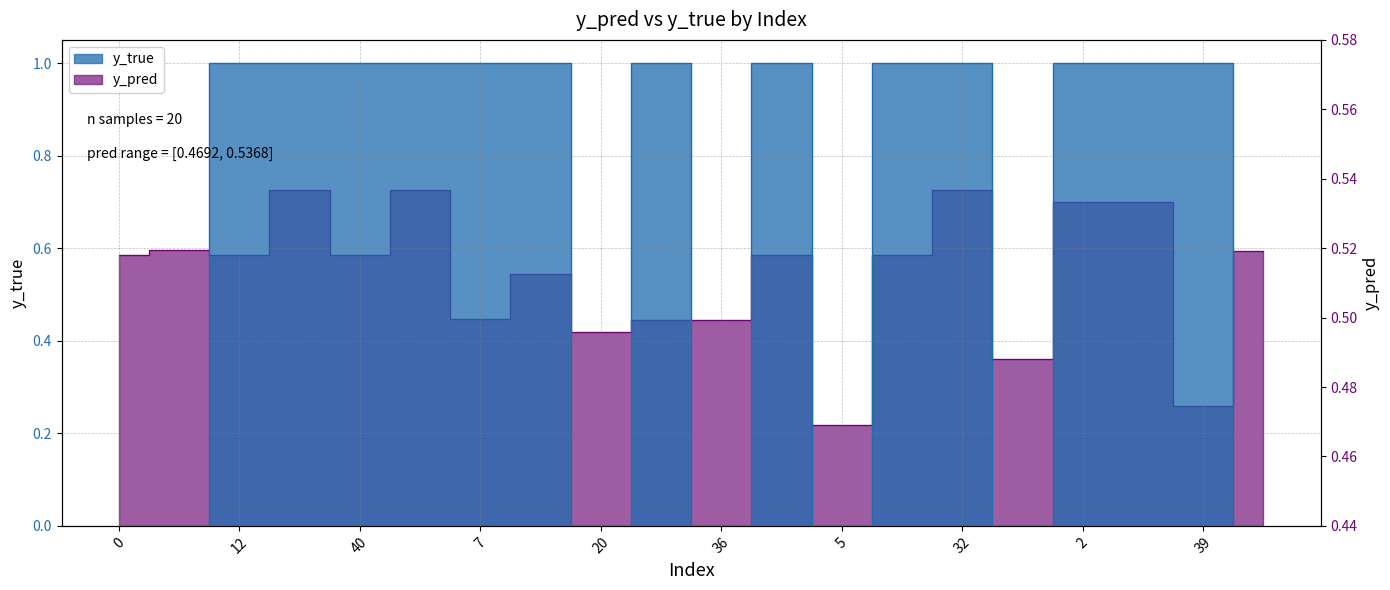

What is the value of the y_pred point at the 15th from the left?

0.5